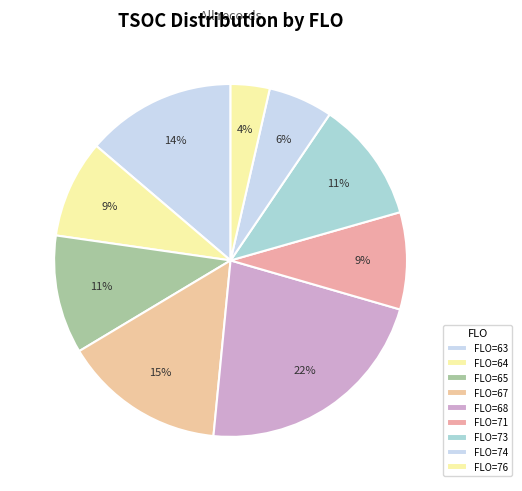

Is there a majority slice in this chart?

No